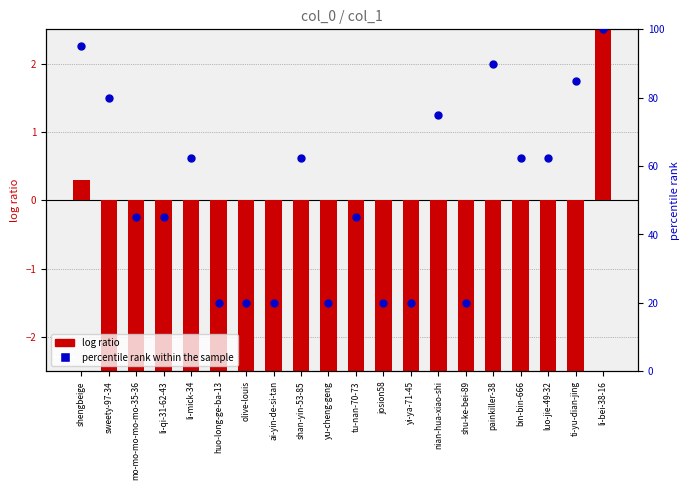

Which series has the largest total across all categories?

percentile rank within the sample